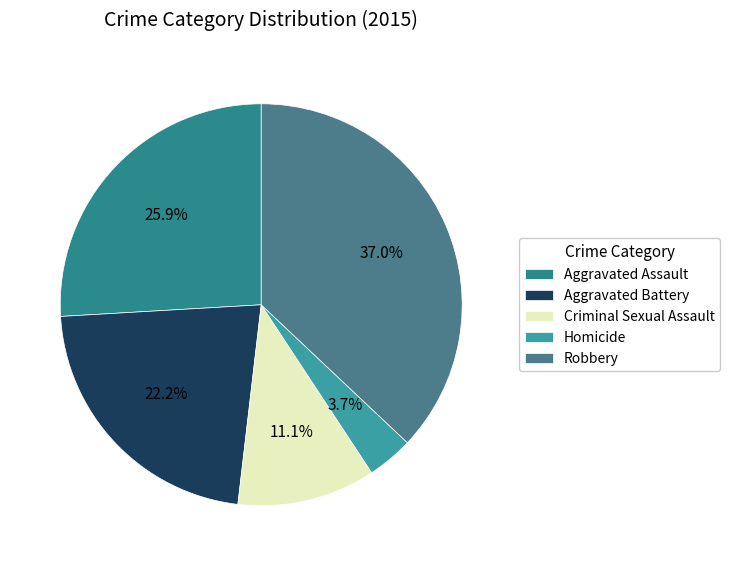

Is it true that Robbery is 37% of the pie?

True